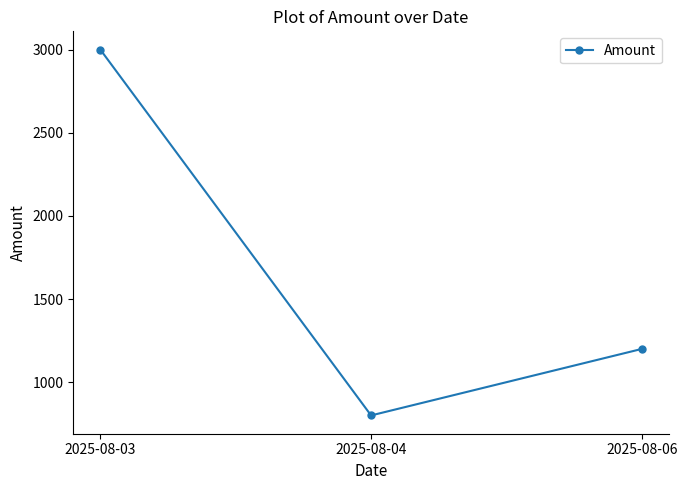

What is the value of the 3rd point from the left?

1200